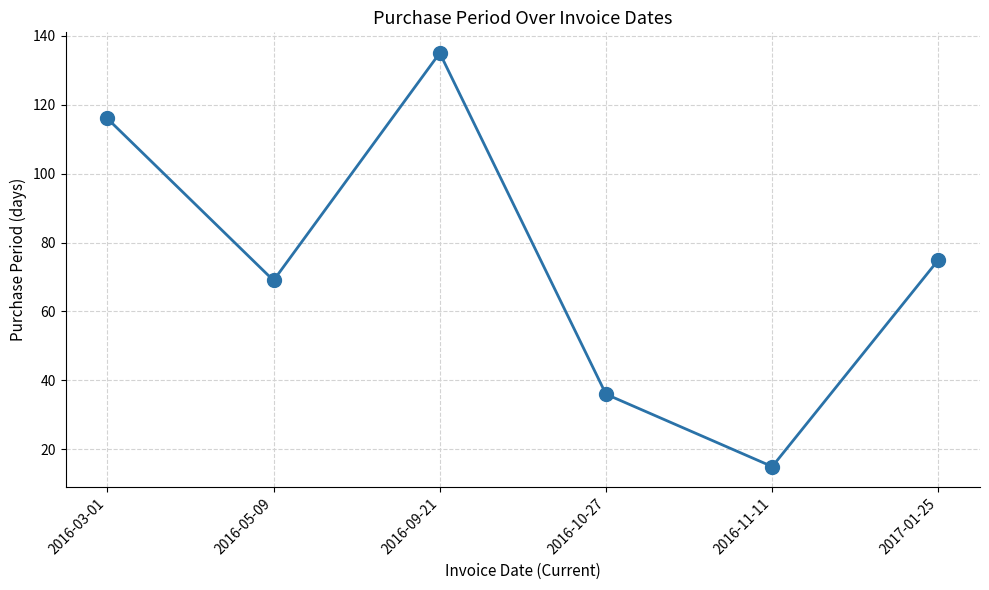

At which label is the value closest to 75?

2017-01-25